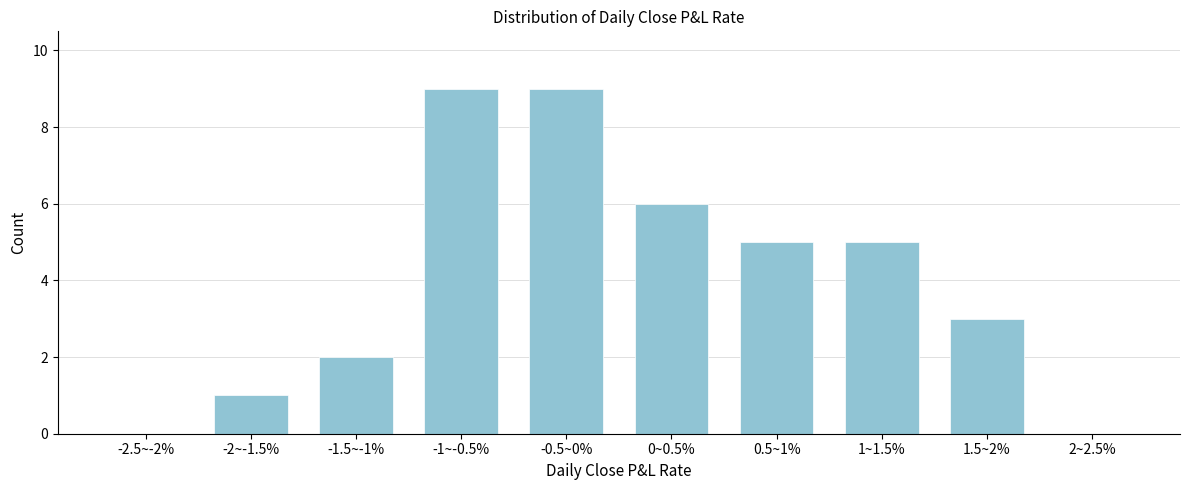

Reading left to right, extract all data points from this chart.

-2.5~-2%=0	-2~-1.5%=1	-1.5~-1%=2	-1~-0.5%=9	-0.5~0%=9	0~0.5%=6	0.5~1%=5	1~1.5%=5	1.5~2%=3	2~2.5%=0